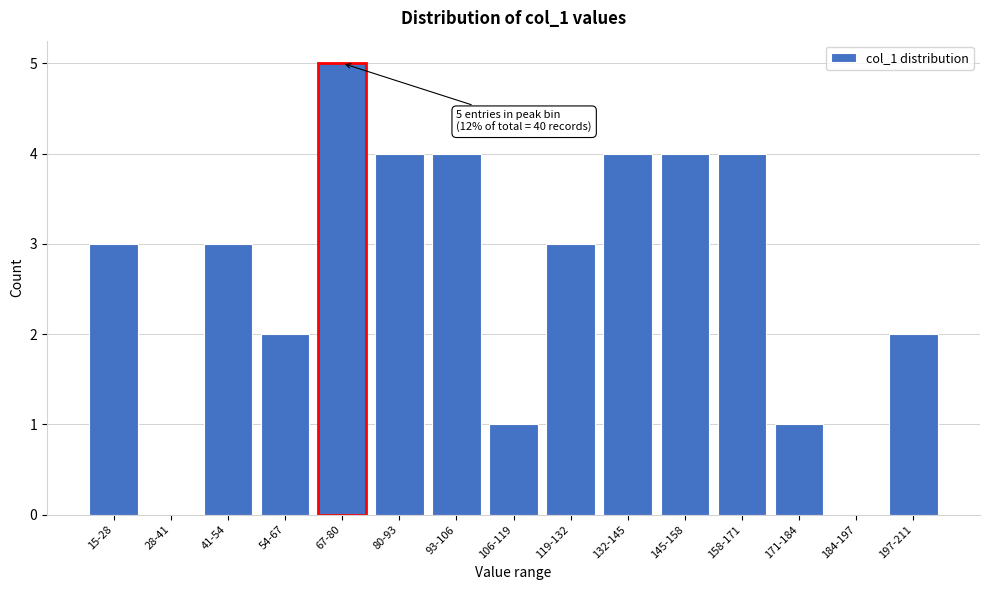

Reading left to right, what are all the values shown in this chart?

15-28=3	28-41=0	41-54=3	54-67=2	67-80=5	80-93=4	93-106=4	106-119=1	119-132=3	132-145=4	145-158=4	158-171=4	171-184=1	184-197=0	197-211=2